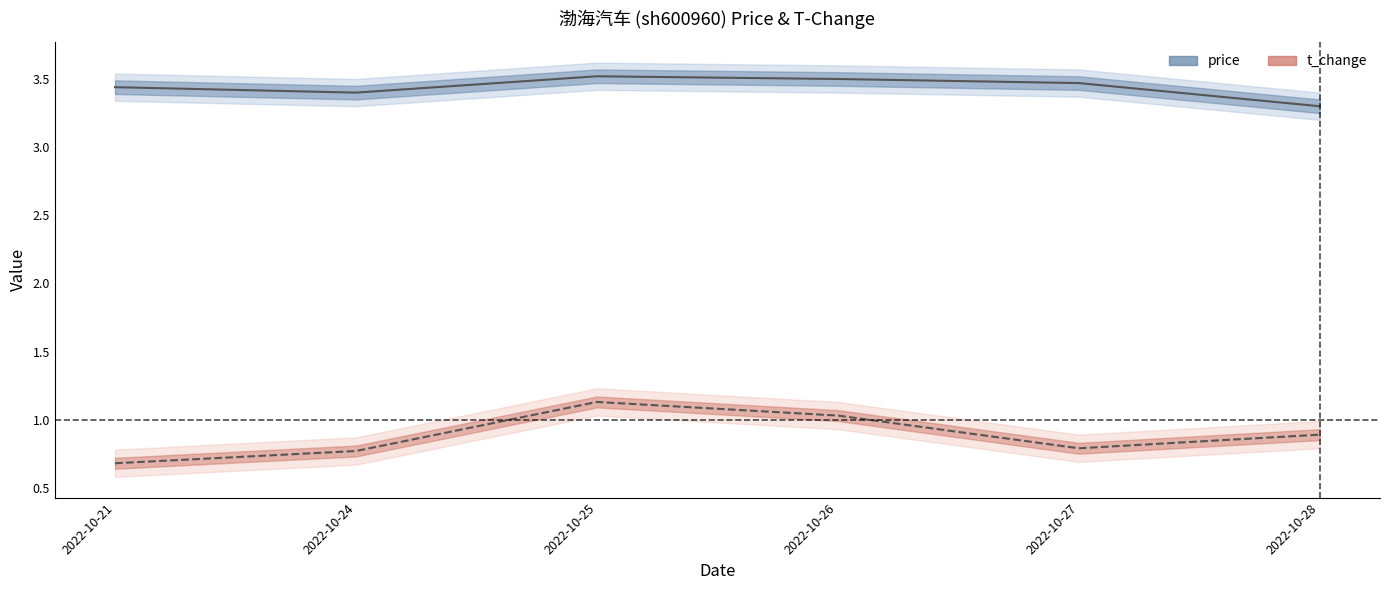

Which series has the largest total across all categories?

price